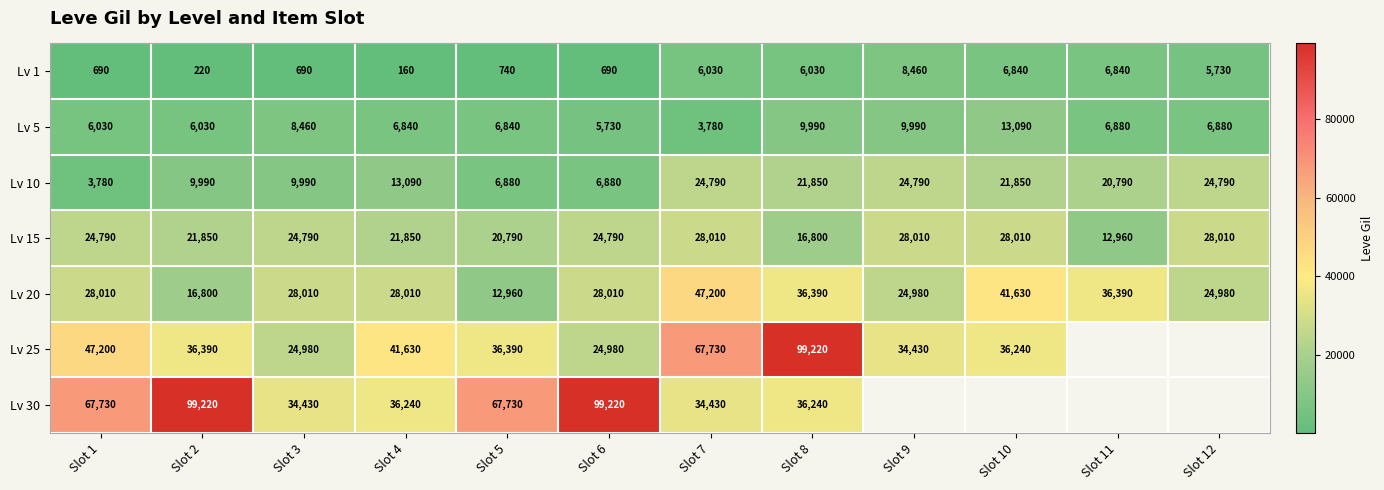

What is the sum of all Lv 1 values?

43120